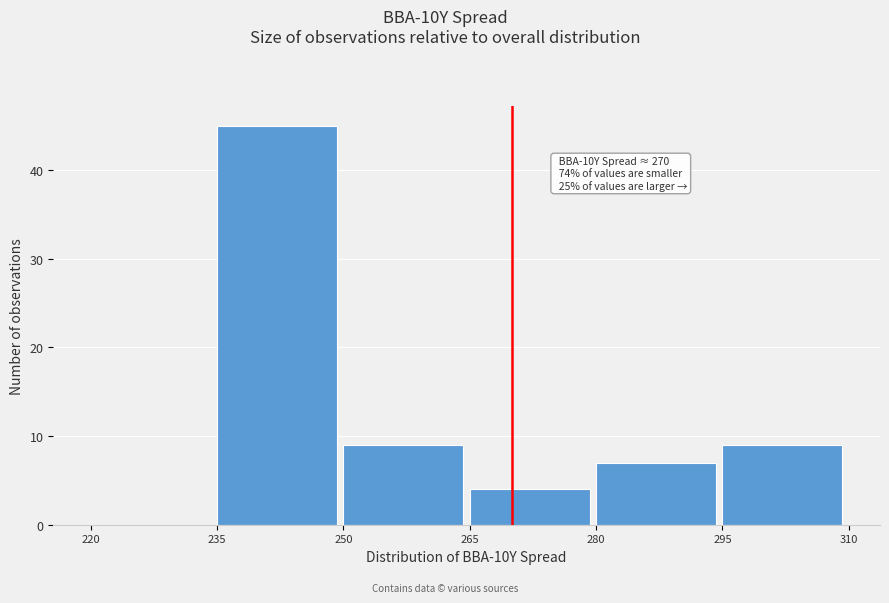

Over which range of the x-axis is the bar tallest?

235 to 250